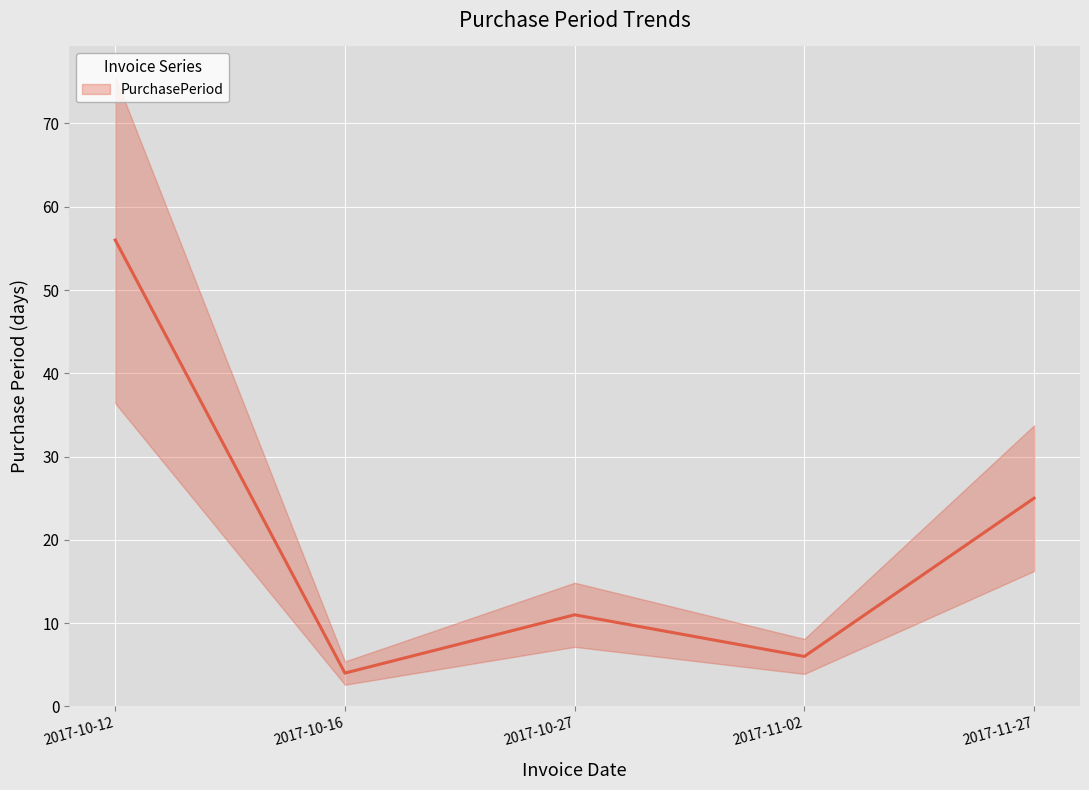

What is the label of the 1st point from the left?

2017-10-12